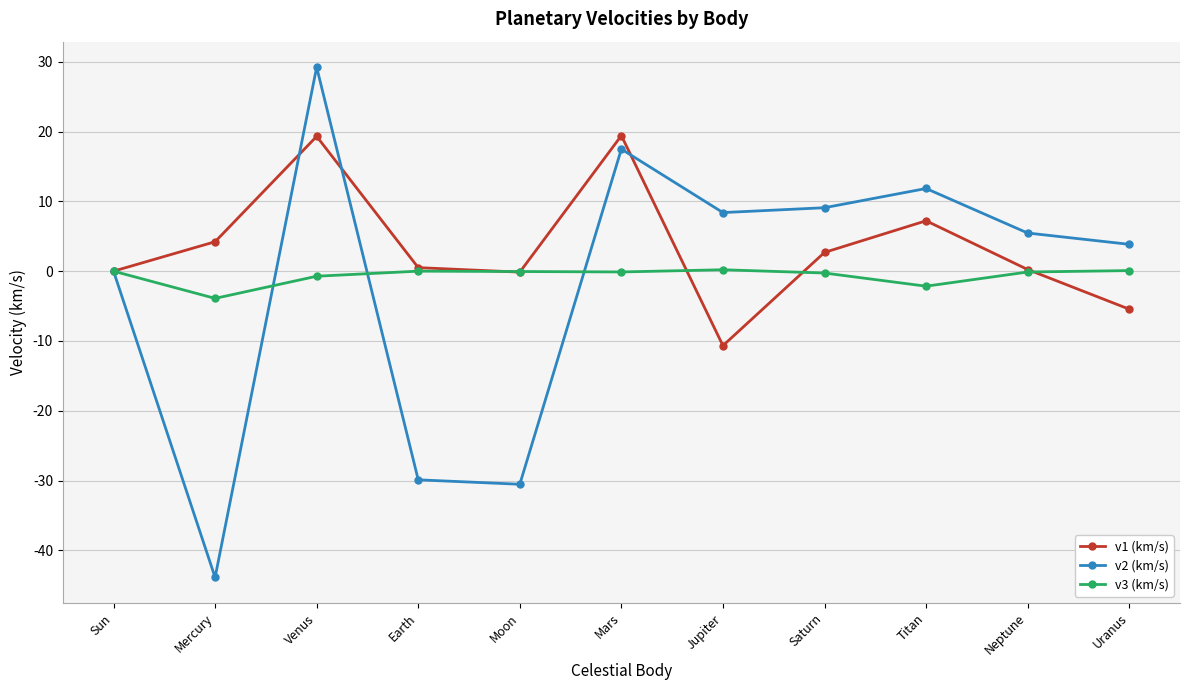

What is the label of the 2nd point from the left?

Mercury